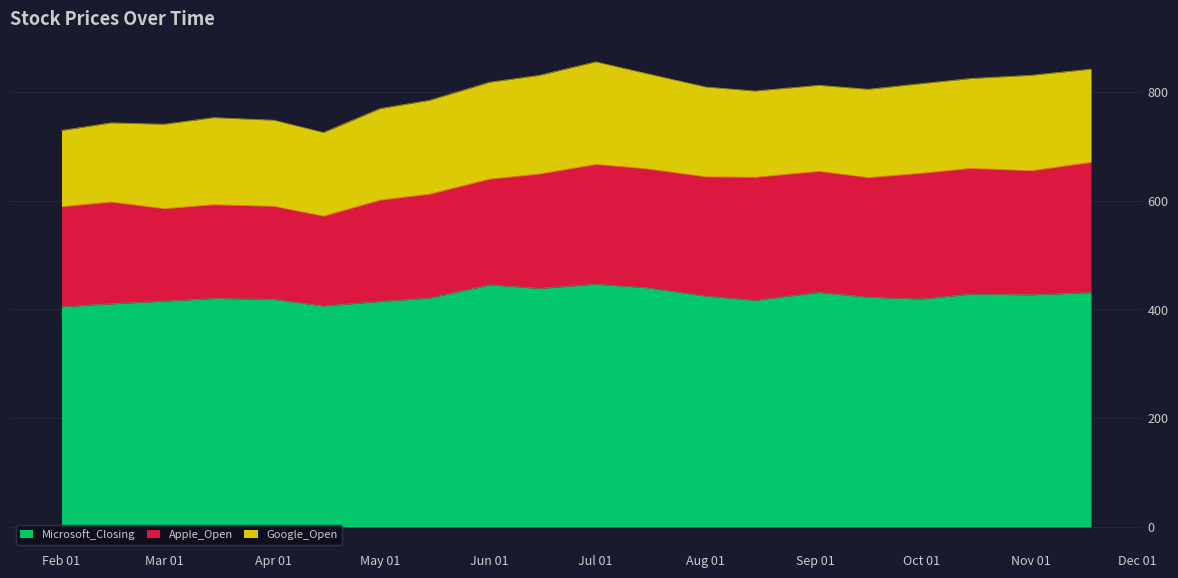

Does the chart display data point markers on the line(s)?

No